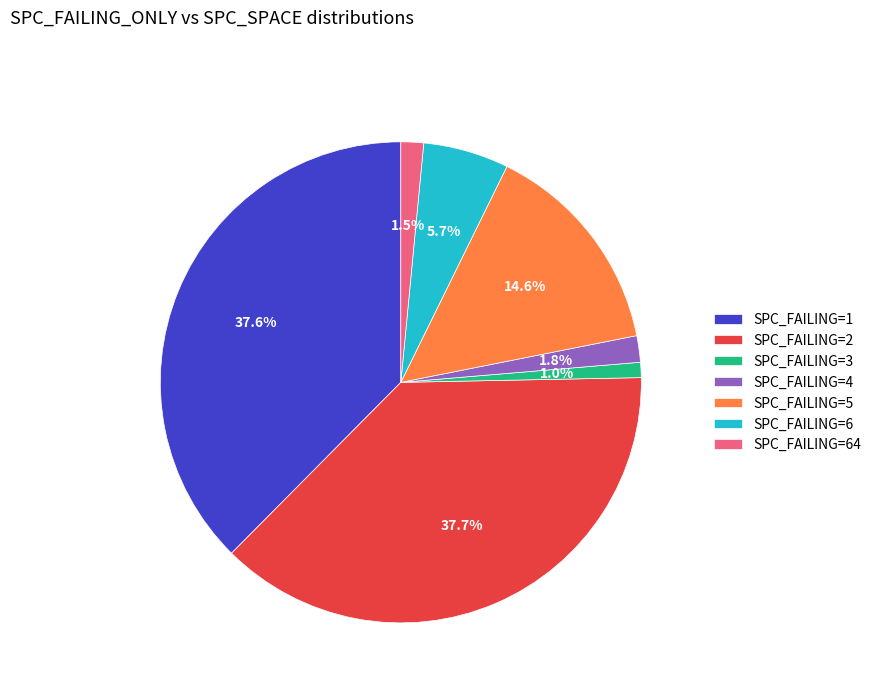

Which has a higher value, SPC_FAILING=64 or SPC_FAILING=3?

SPC_FAILING=64